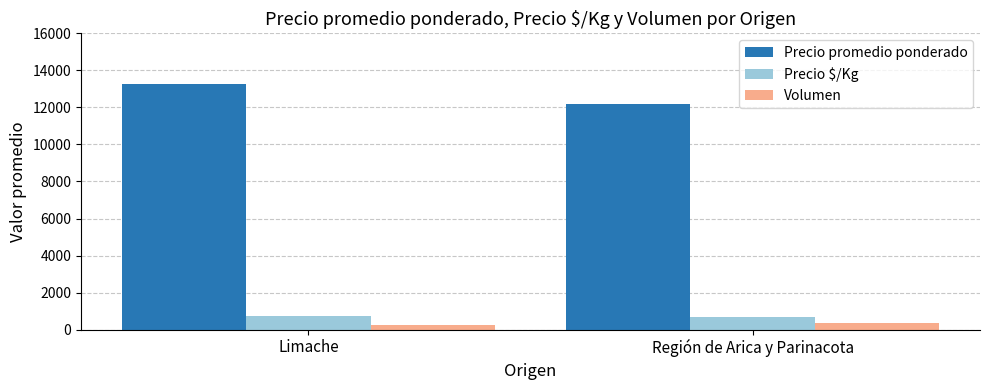

What are all the series names shown in the legend?

Precio promedio ponderado, Precio $/Kg, Volumen